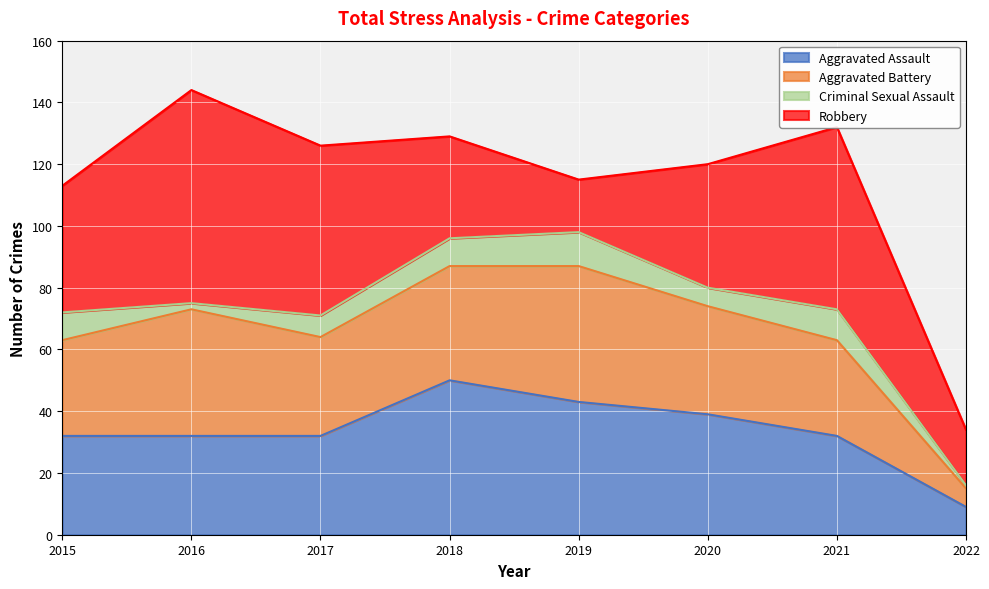

True or false: Aggravated Assault and Aggravated Battery cross at least once.

True